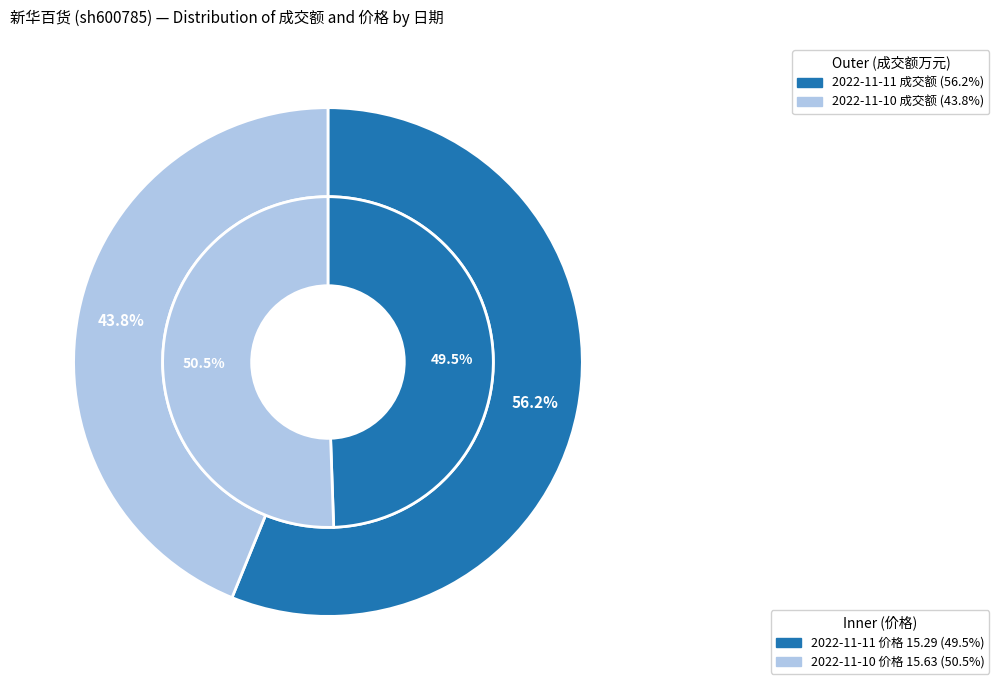

To the nearest percent, what portion does 2022-11-11 represent?

56%